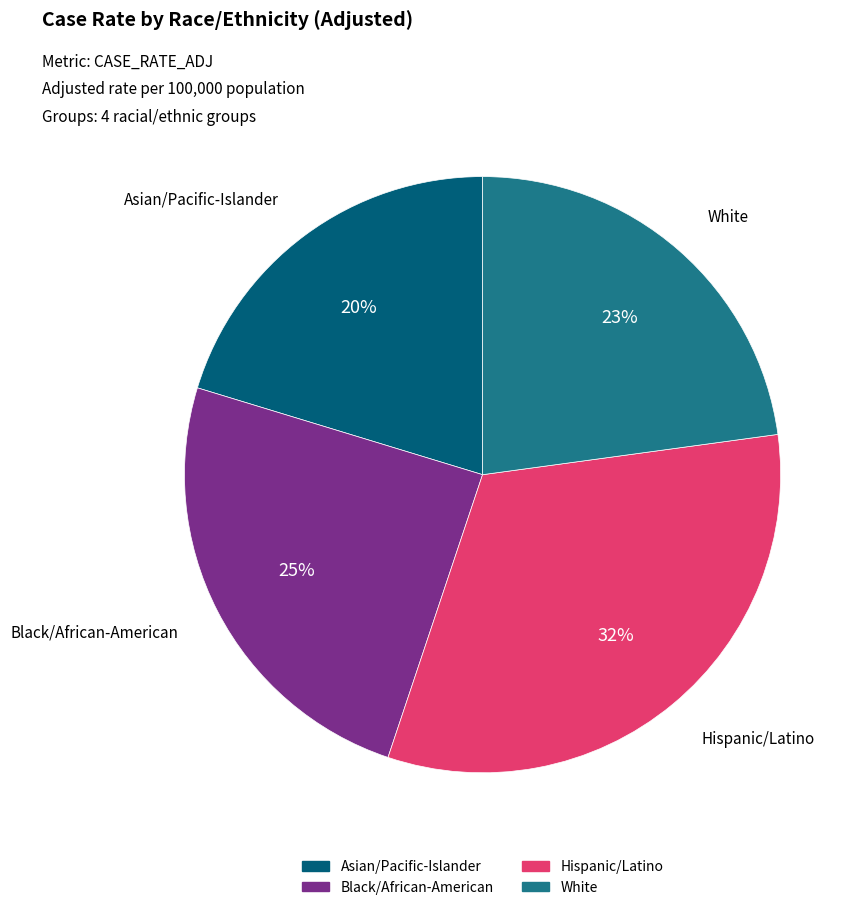

Between White and Asian/Pacific-Islander, which is larger?

White